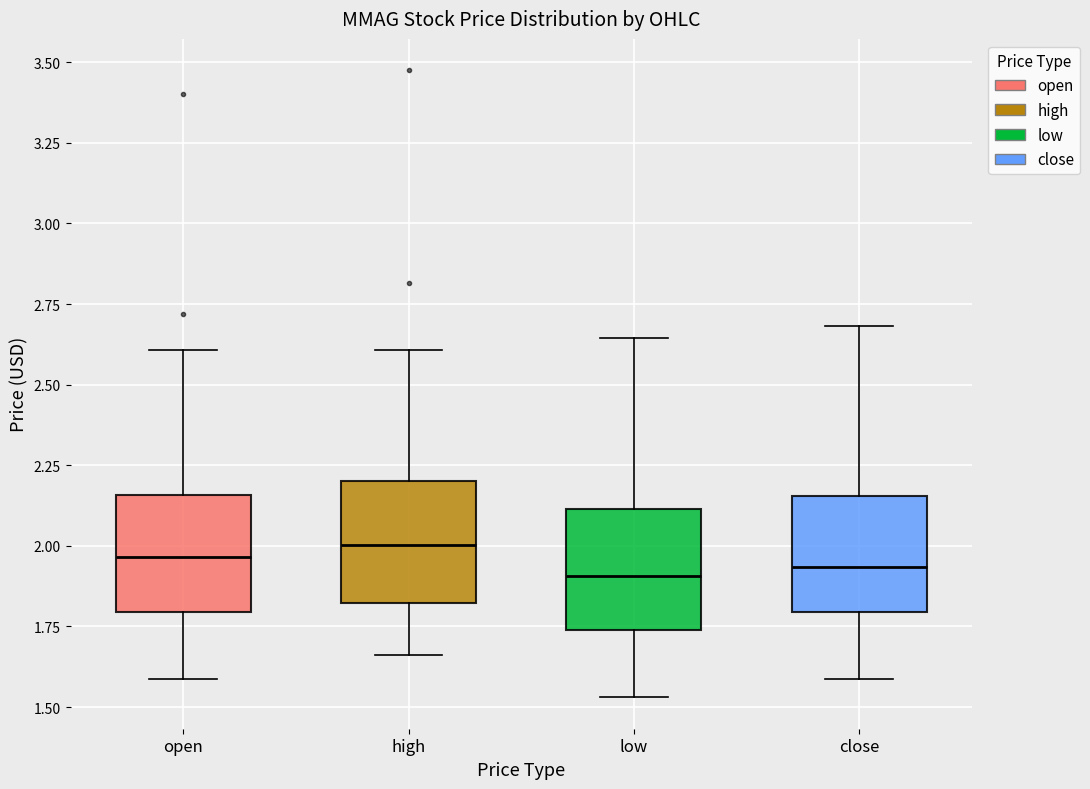

Where is the lower edge of the box for open on the y-axis? The values are not printed on the chart, so give them approximately, as read against the axis.

1.80